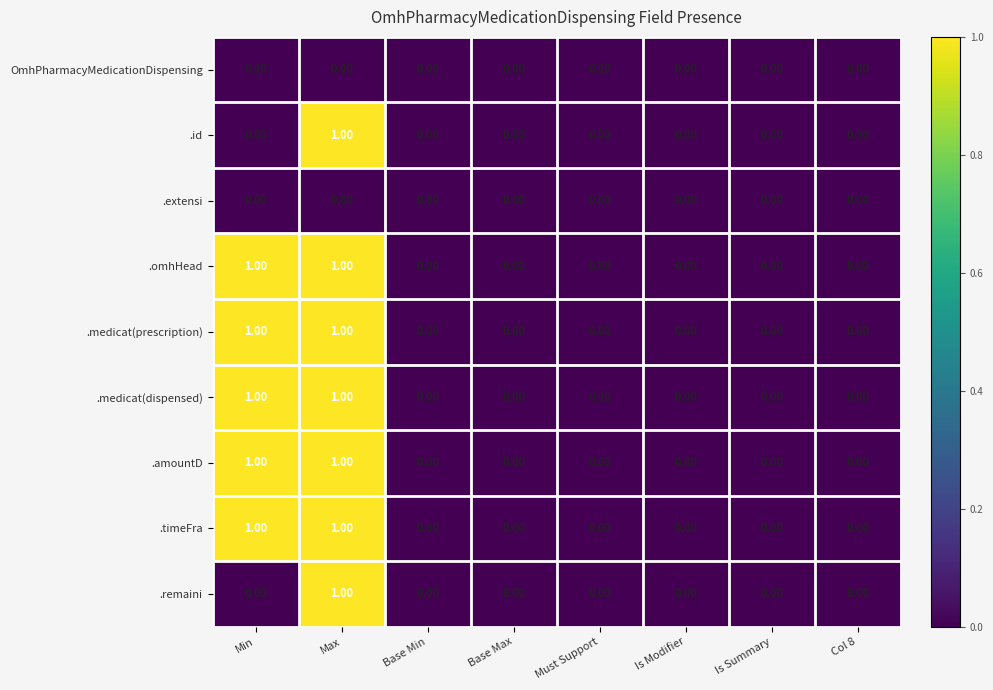

At which label does .id reach its peak?

Max